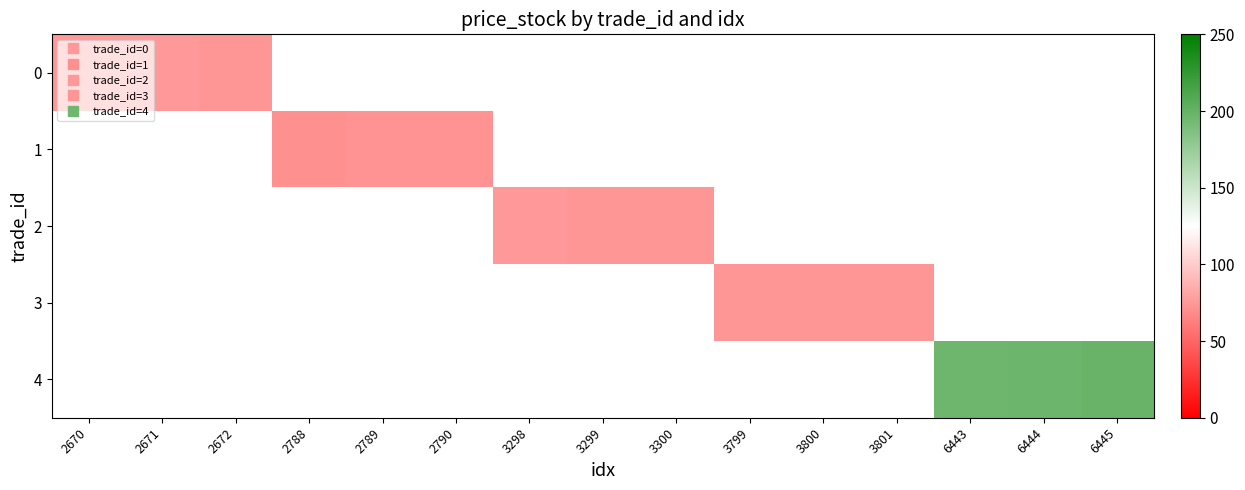

Rank the series by their average value, from lowest to highest.

0, 1, 2, 3, 4